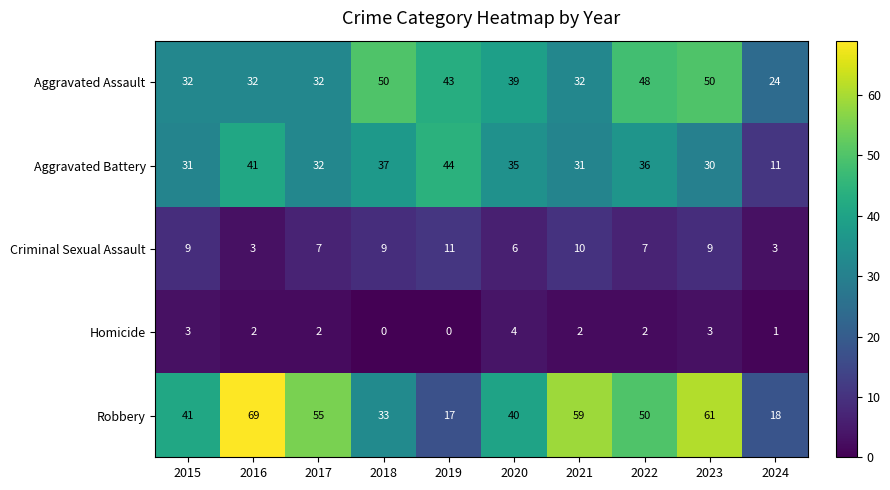

What is the difference between the highest and lowest values at 2022?

48